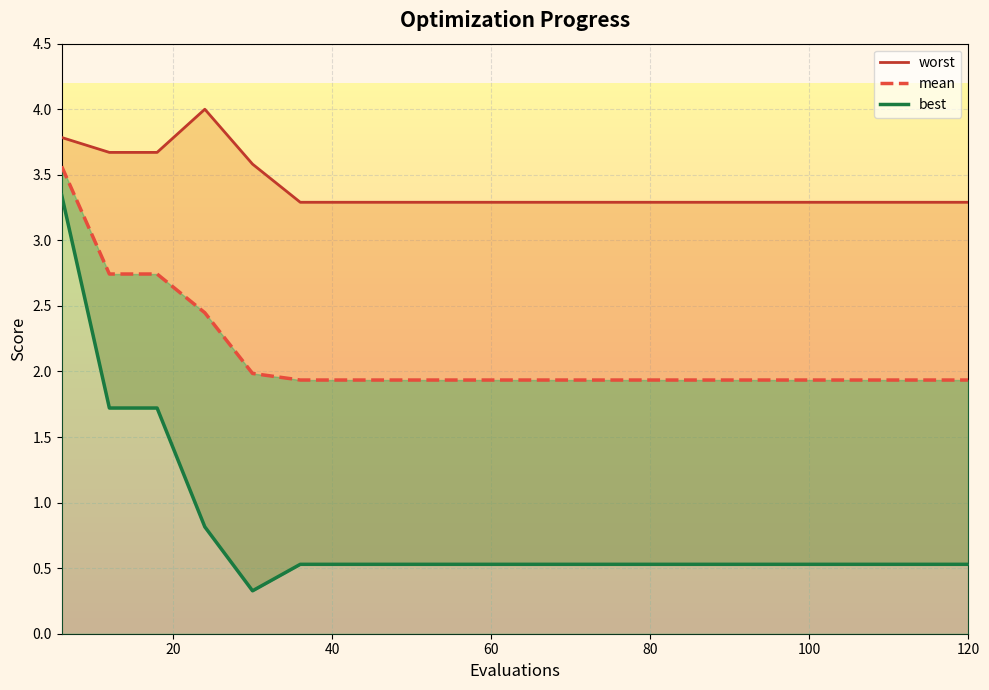

True or false: worst_line and best_line intersect in this chart.

False